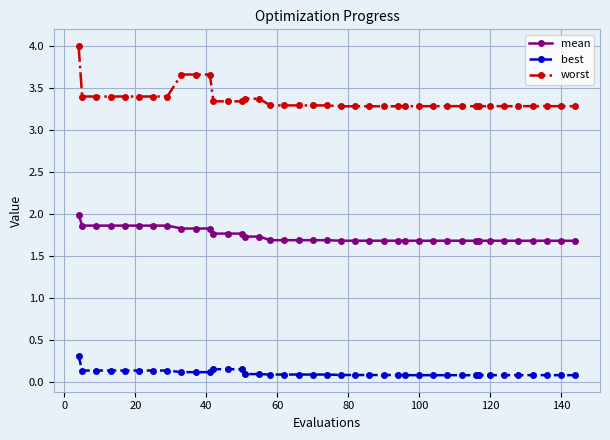

True or false: mean and best cross at least once.

False